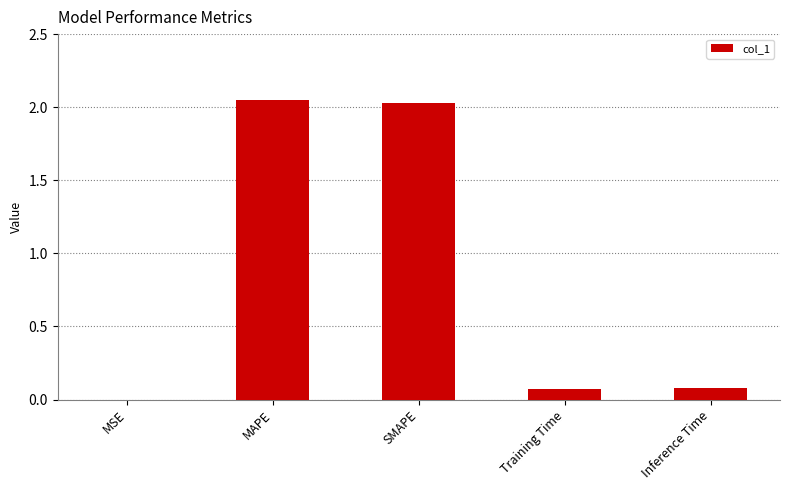

Count the number of categories in the chart.

5